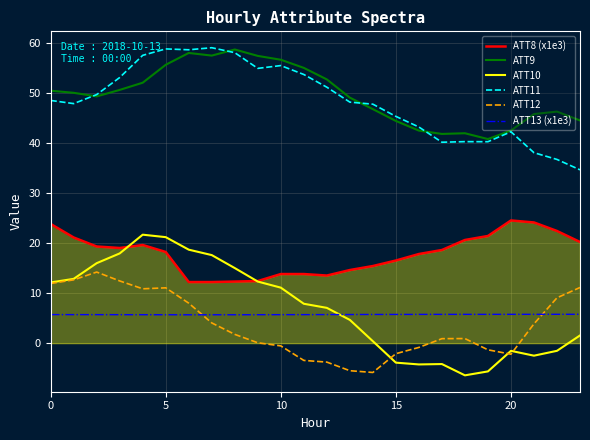

What is the lowest value of the ATT13 (x1e3) series?

5.7